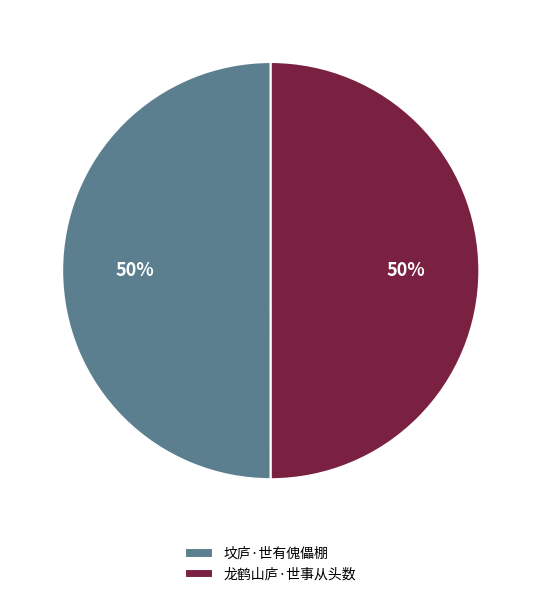

Do 坟庐·世有傀儡棚 and 龙鹤山庐·世事从头数 together represent more than half of the pie?

Yes